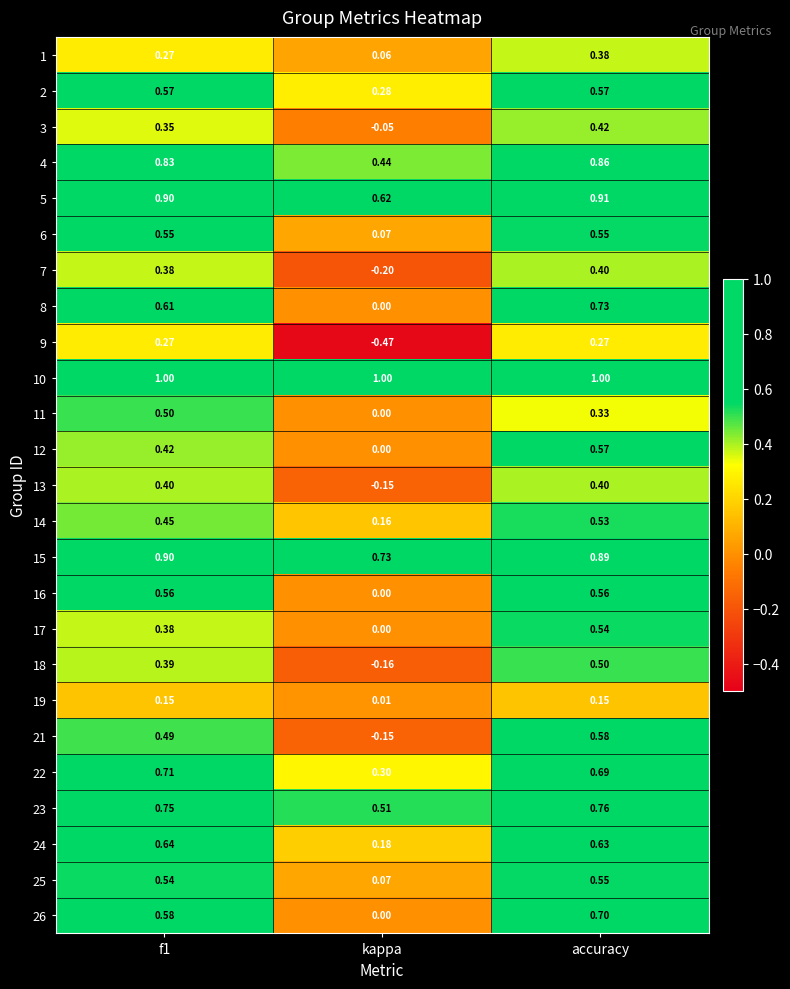

Is the value of 6 at kappa greater than the value of 24 at accuracy?

No